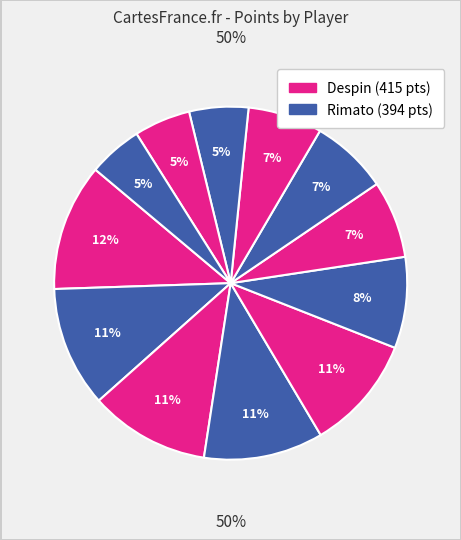

Is it true that Libre is 18% of the pie?

False